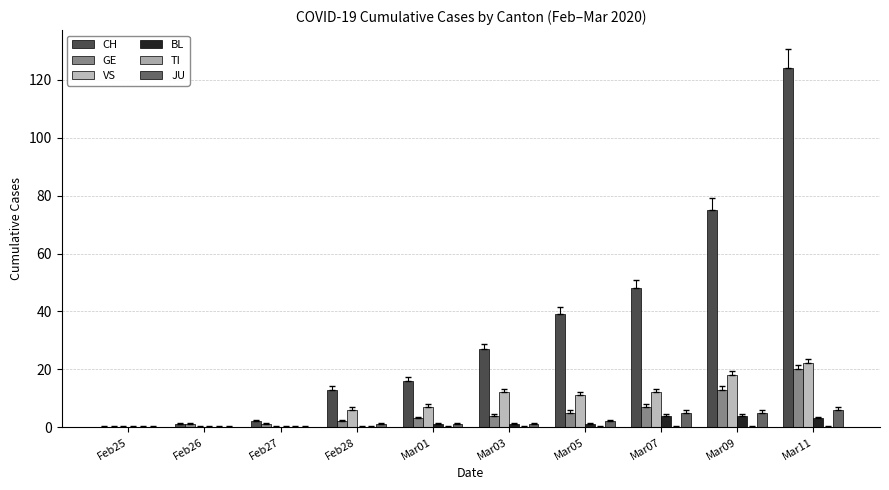

What is the maximum value for CH?

124